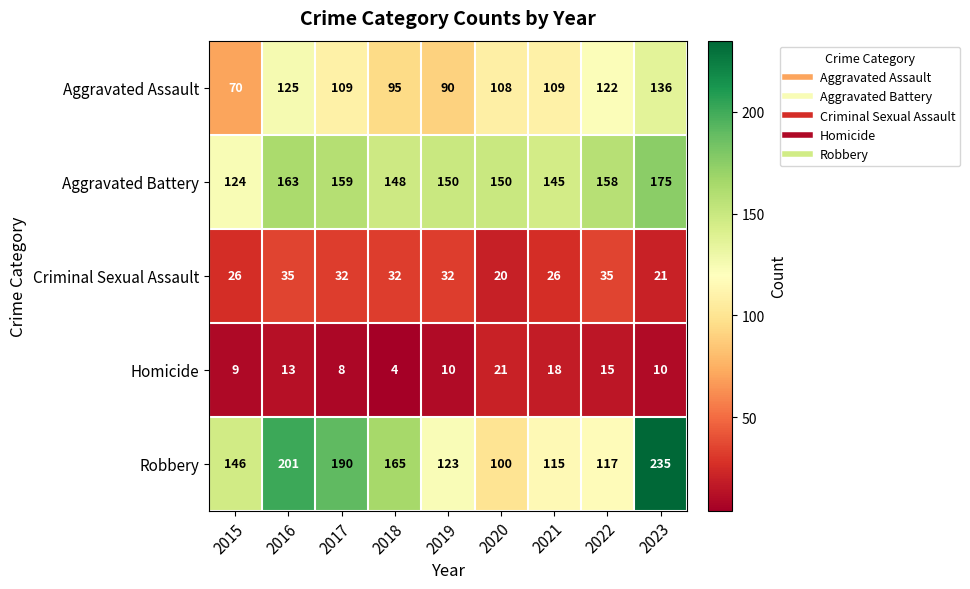

What is the sum of the Homicide values at 2017 and 2015?

17